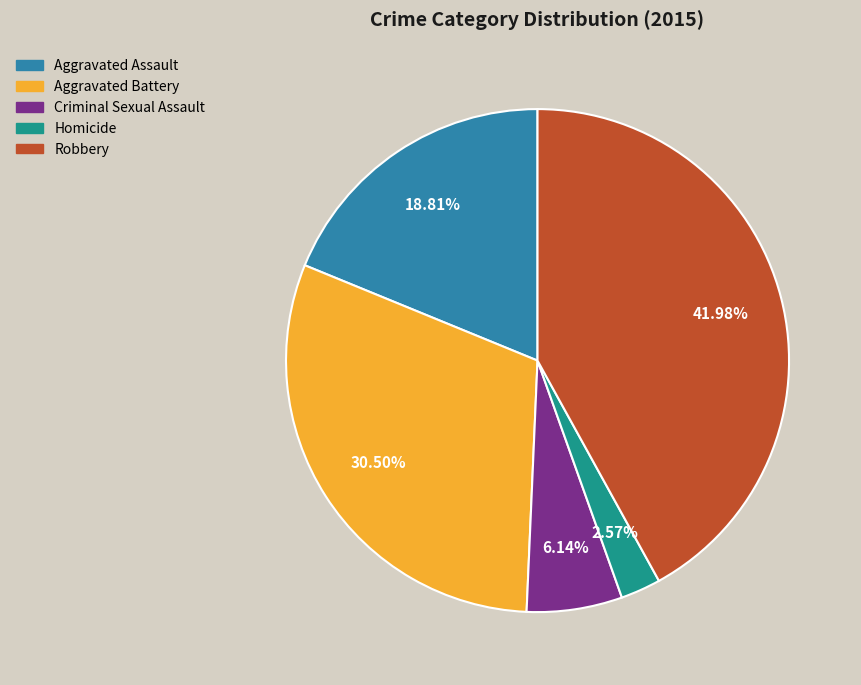

How many slices are in this pie chart?

5